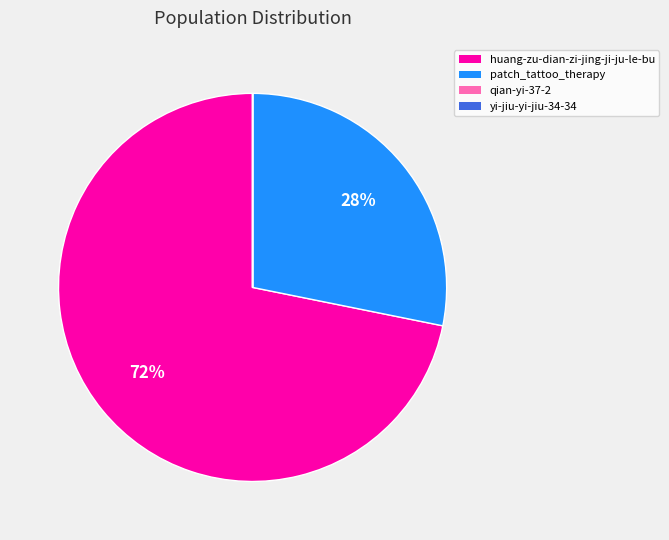

Which slice represents more than half of the pie?

huang-zu-dian-zi-jing-ji-ju-le-bu